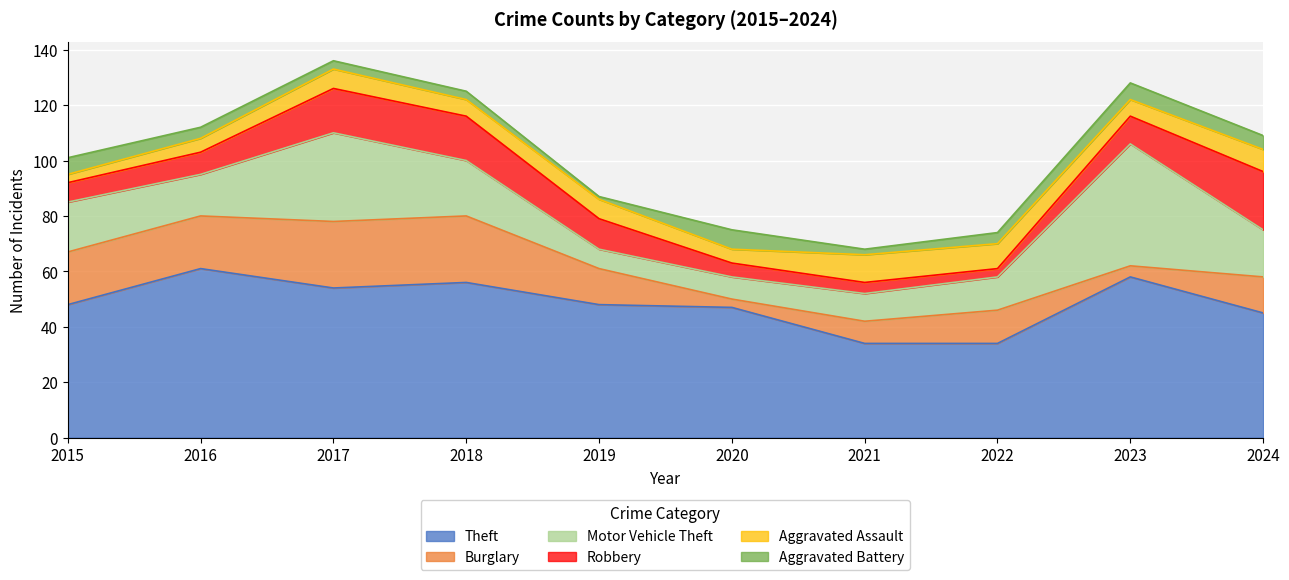

What is the approximate value of Theft at 2020, to the nearest 10?

50